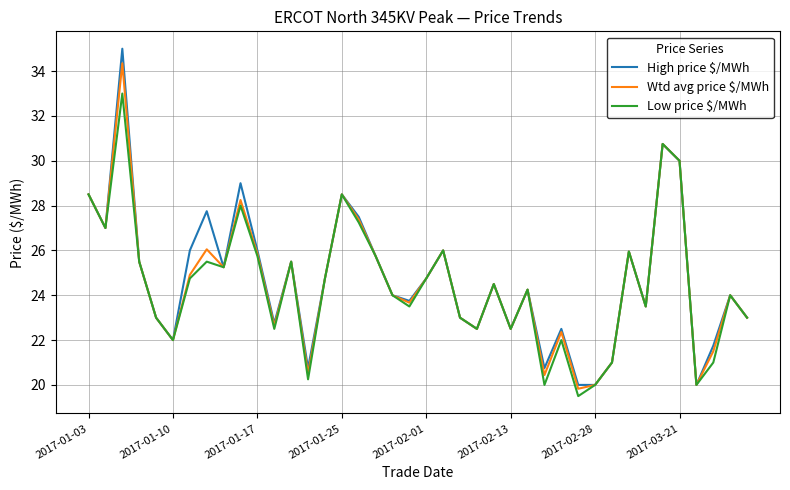

What is the highest value of the Wtd avg price $/MWh series?

34.4